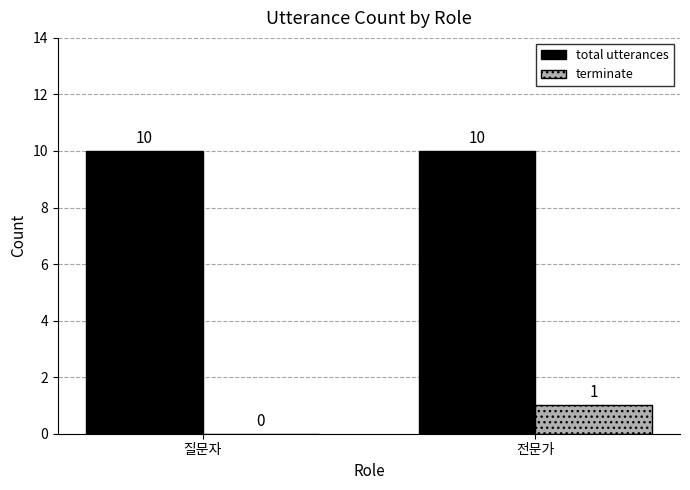

The value of total utterances at 전문가 is 4. True or false?

False